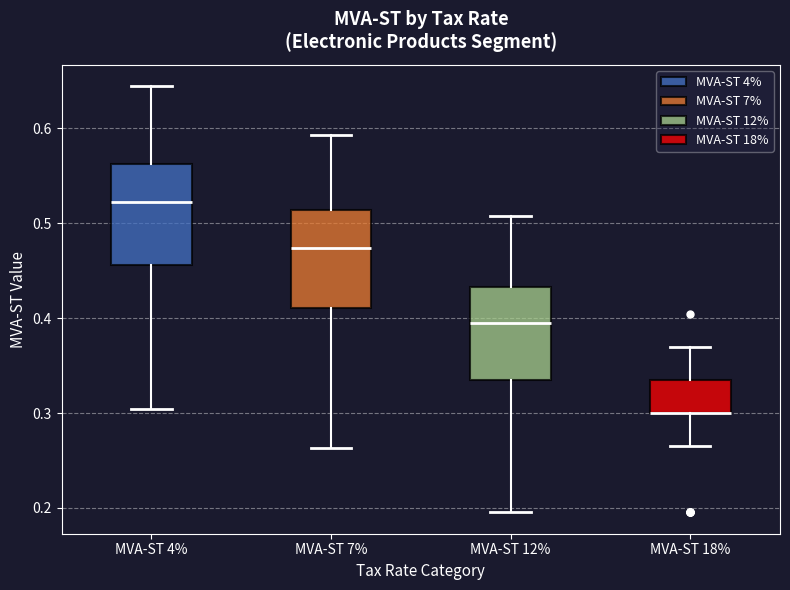

Reading left to right, read every box against the y-axis: the position of its median line, the range the box covers, and the ends of its whiskers. The values are not printed on the chart, so give them approximately, as read against the axis.

MVA-ST 4%: median 0.52, box 0.46 to 0.56, whiskers 0.30 to 0.64
MVA-ST 7%: median 0.47, box 0.41 to 0.51, whiskers 0.26 to 0.59
MVA-ST 12%: median 0.40, box 0.33 to 0.43, whiskers 0.20 to 0.51
MVA-ST 18%: median 0.30 (drawn on the box's lower edge), box 0.30 to 0.33, whiskers 0.27 to 0.37